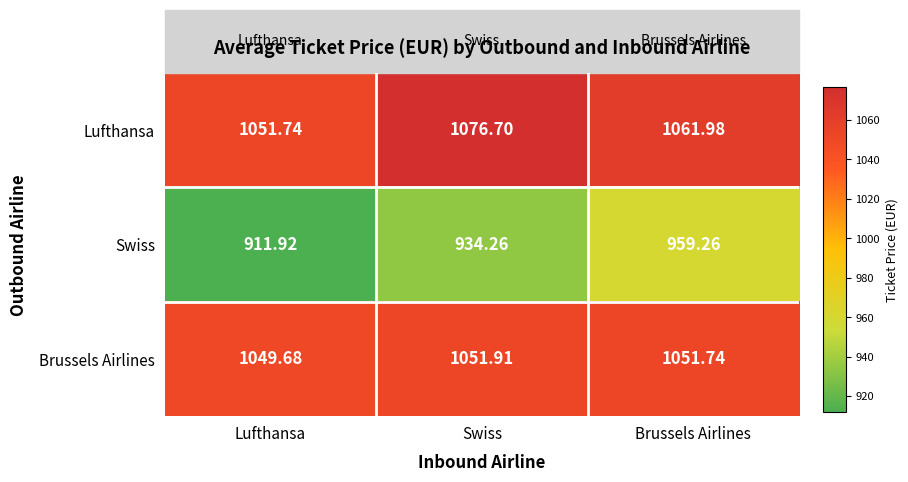

Rank the series by their maximum value, from lowest to highest.

Swiss, Brussels Airlines, Lufthansa